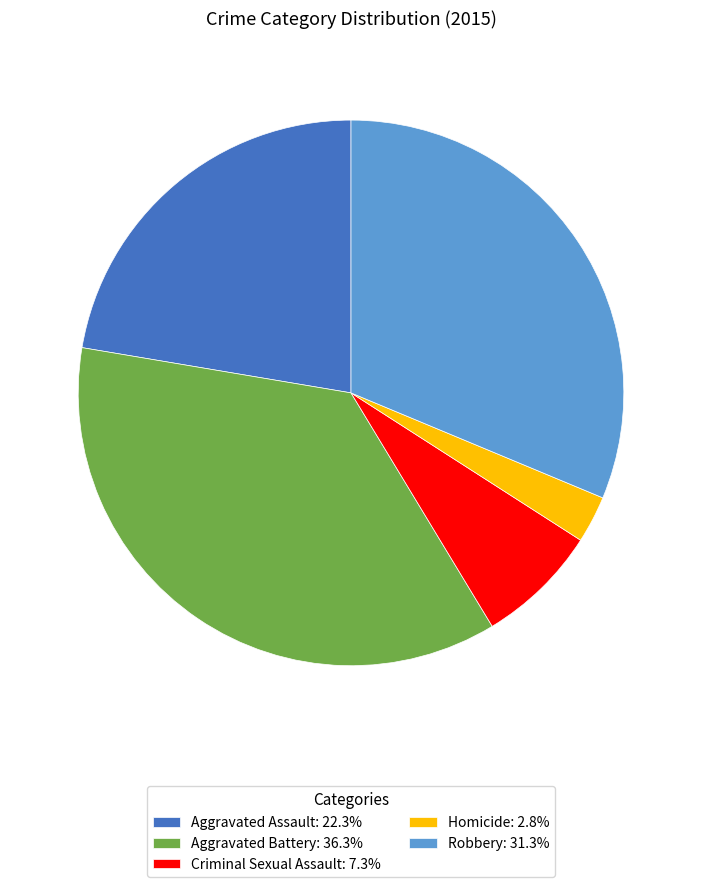

Which category has the biggest portion of the pie?

Aggravated Battery